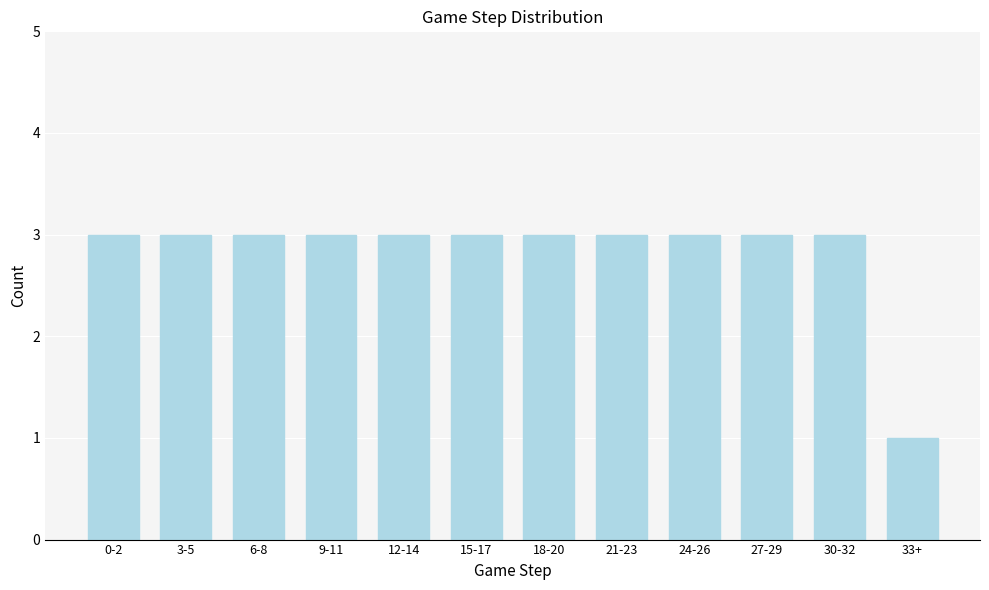

Reading left to right, list all the values displayed in this chart.

0-2=3	3-5=3	6-8=3	9-11=3	12-14=3	15-17=3	18-20=3	21-23=3	24-26=3	27-29=3	30-32=3	33+=1